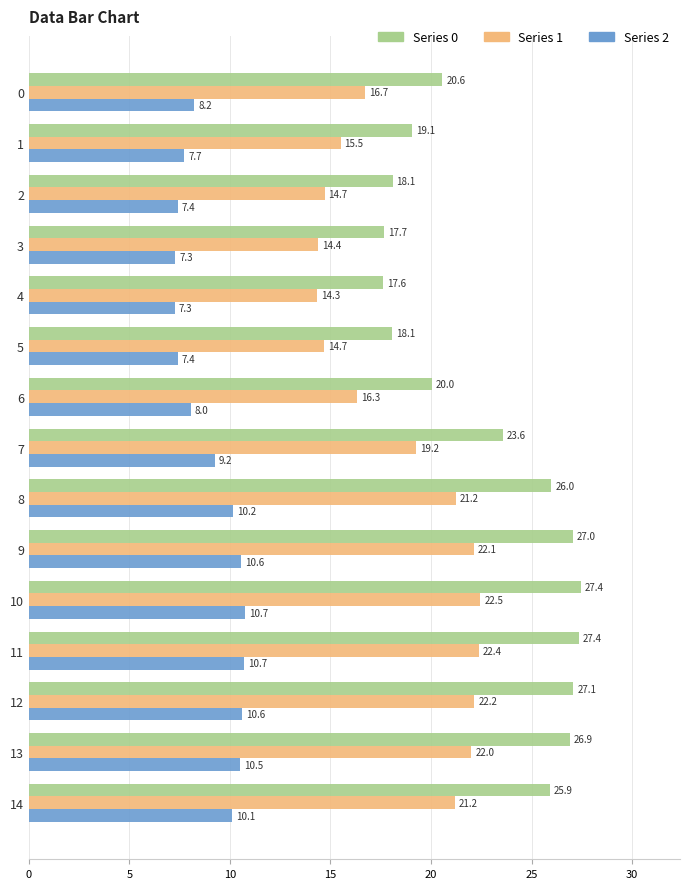

What value does the Series 1 series have at 13?

22.0